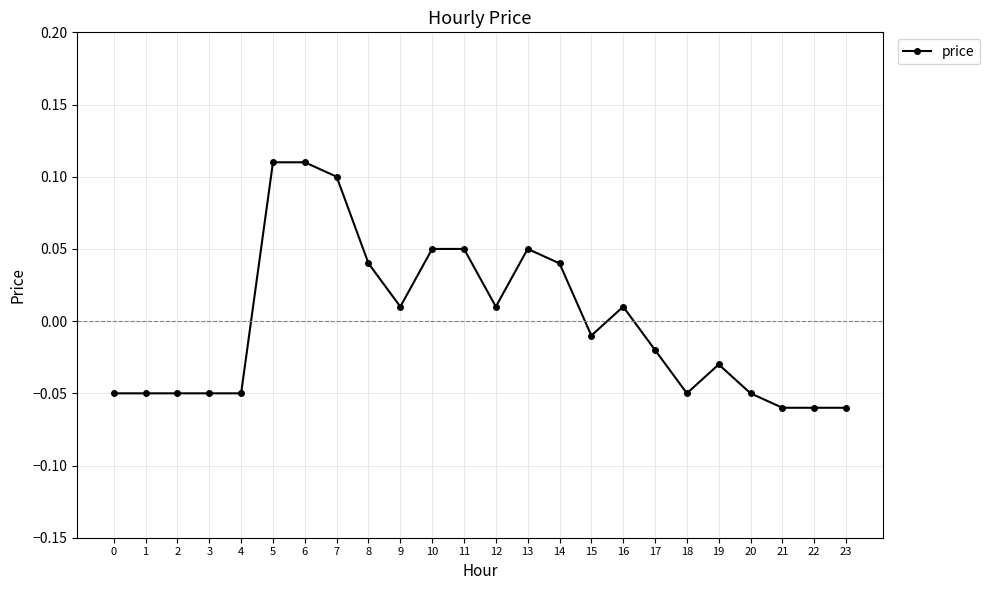

Where does the data first go above 0?

5